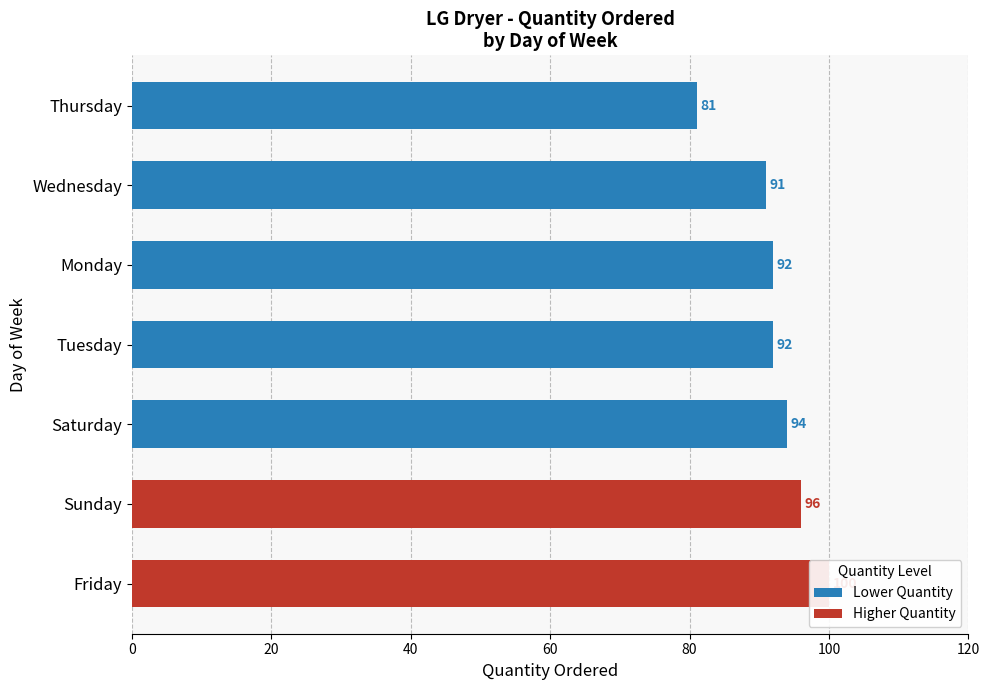

What is the average value?

92